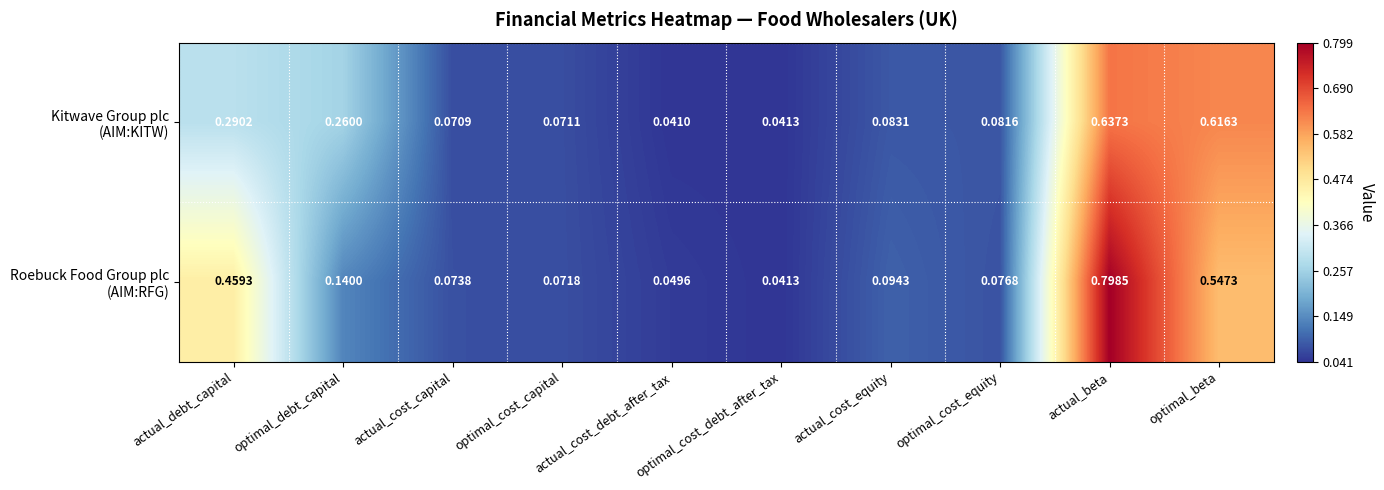

At which category is the sum across all series the highest?

actual_beta